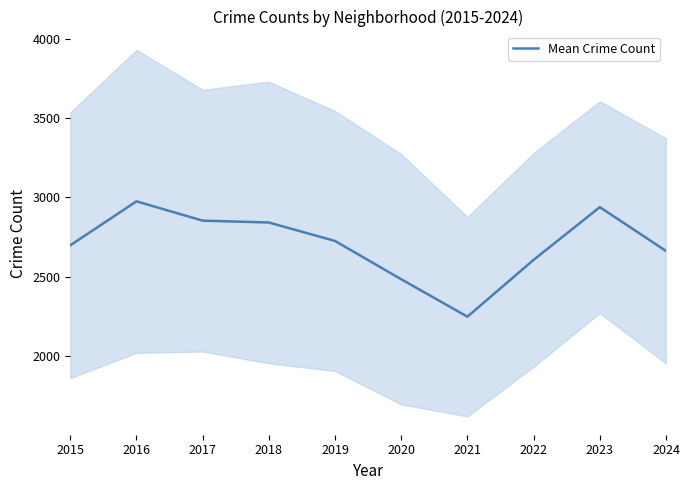

True or false: there are more than 0 points higher than both neighbors.

True